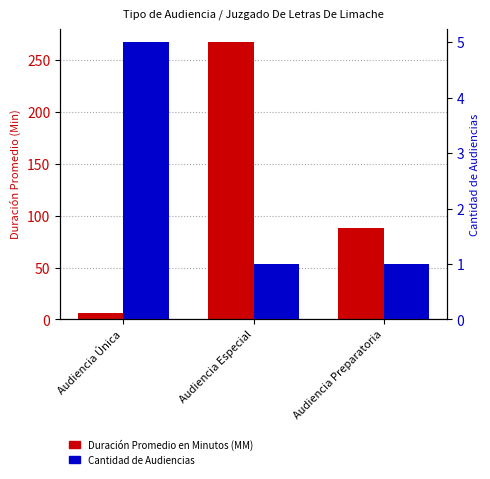

At which category is the sum across all series the highest?

Audiencia Especial